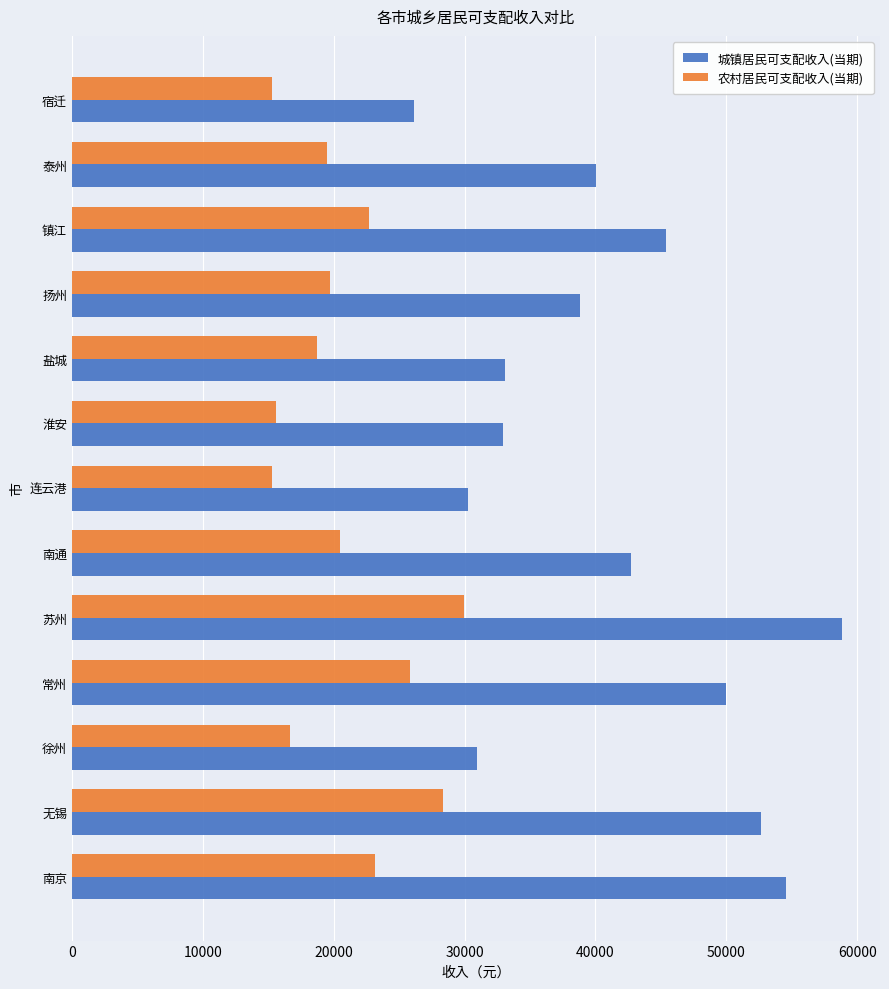

Between 无锡 and 镇江, which series saw the biggest shift?

城镇居民可支配收入(当期)